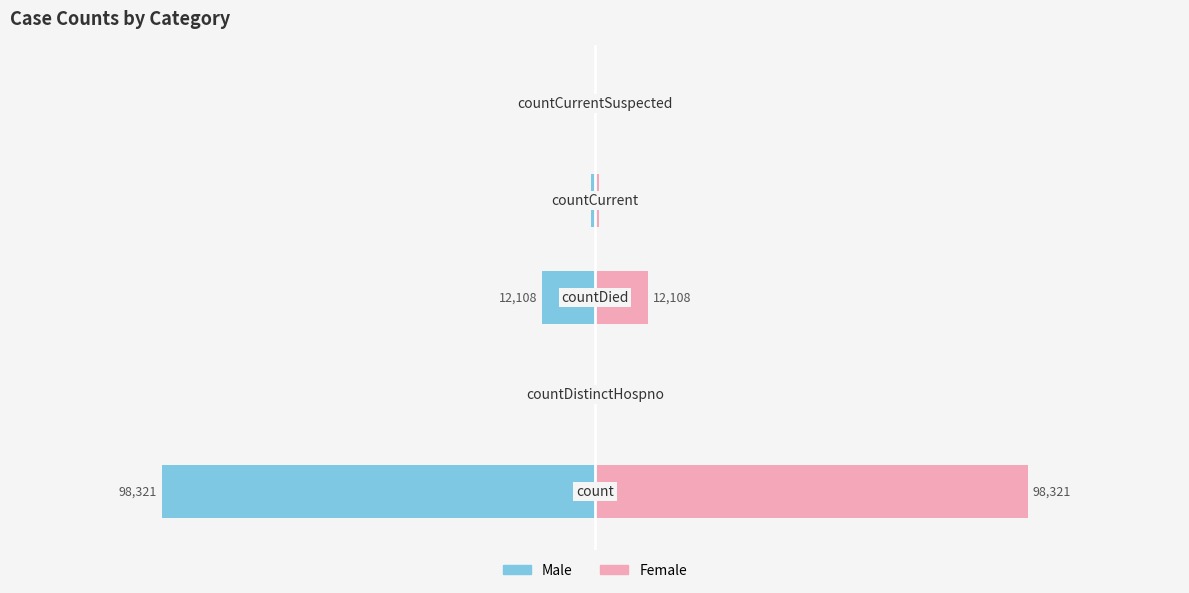

True or false: Male has a value of 36192 at 4.

False